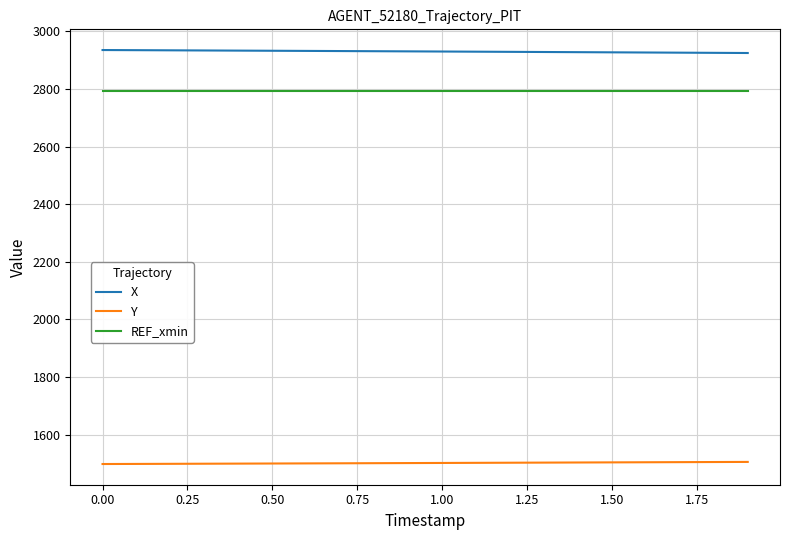

What is the smallest value displayed?

1498.0